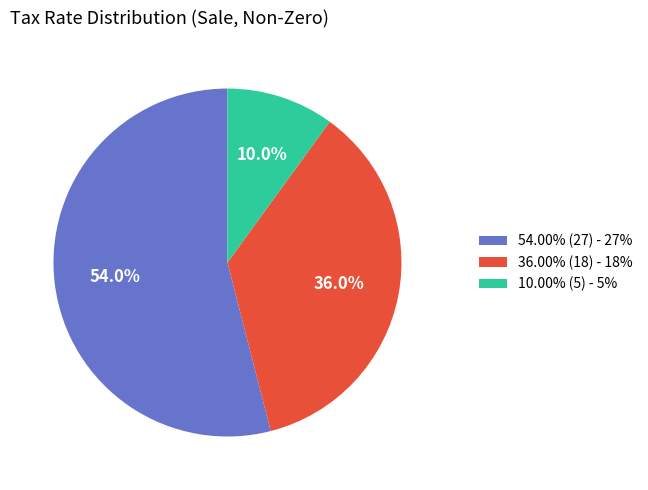

What is the ratio of the value at 36.00% (18) - 18% to the value at 10.00% (5) - 5%?

3.6